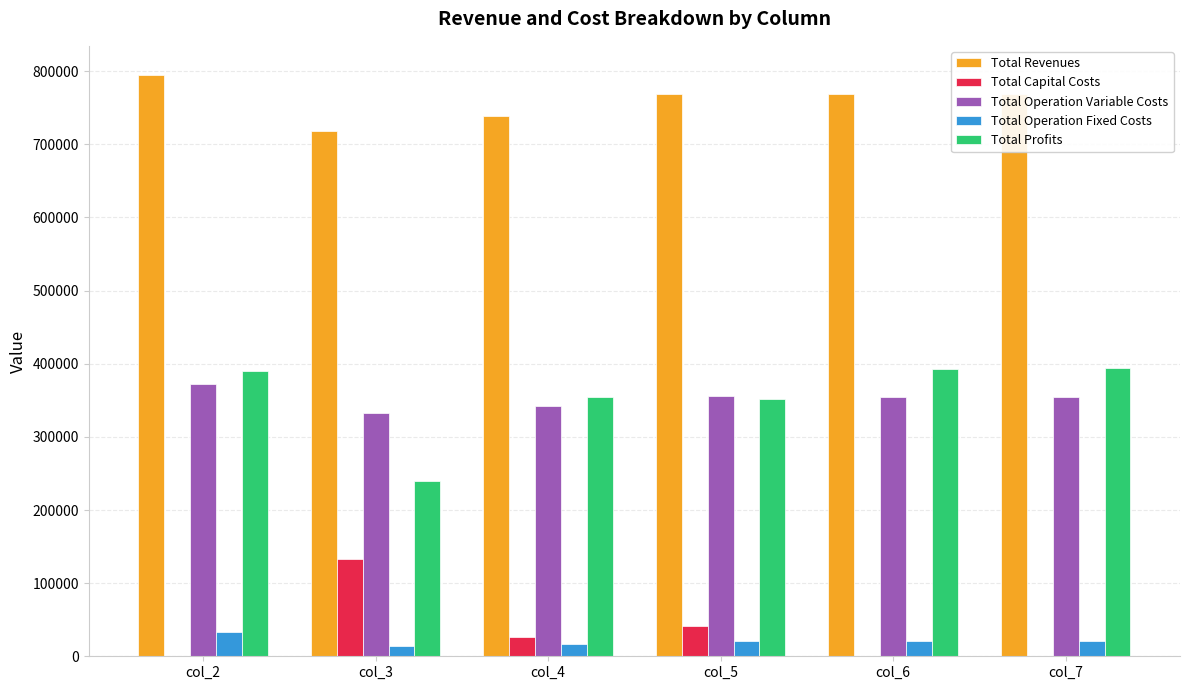

What is the highest value of the Total Operation Fixed Costs series?

33627.6